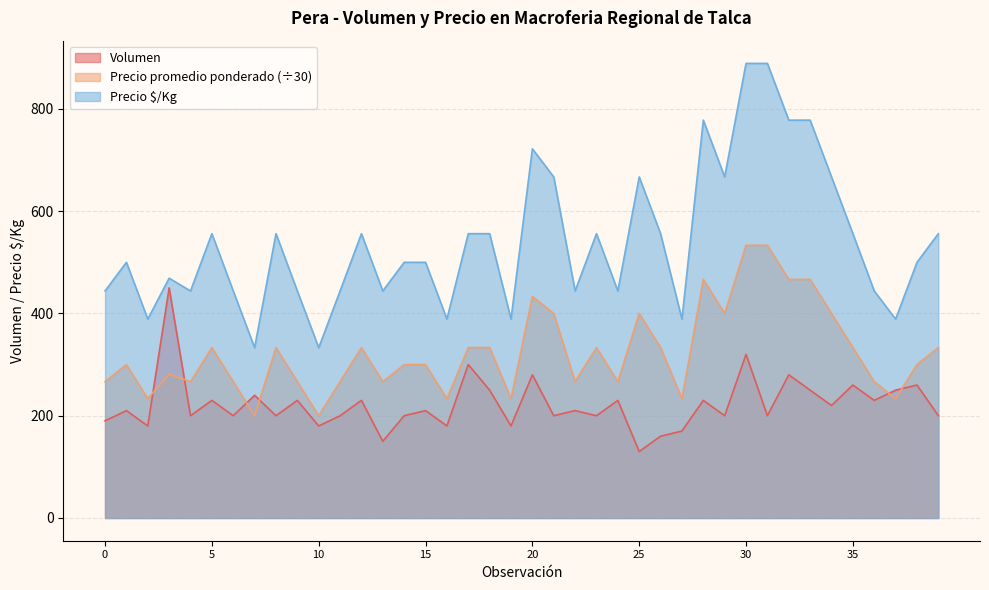

What is the smallest value displayed?

130.0